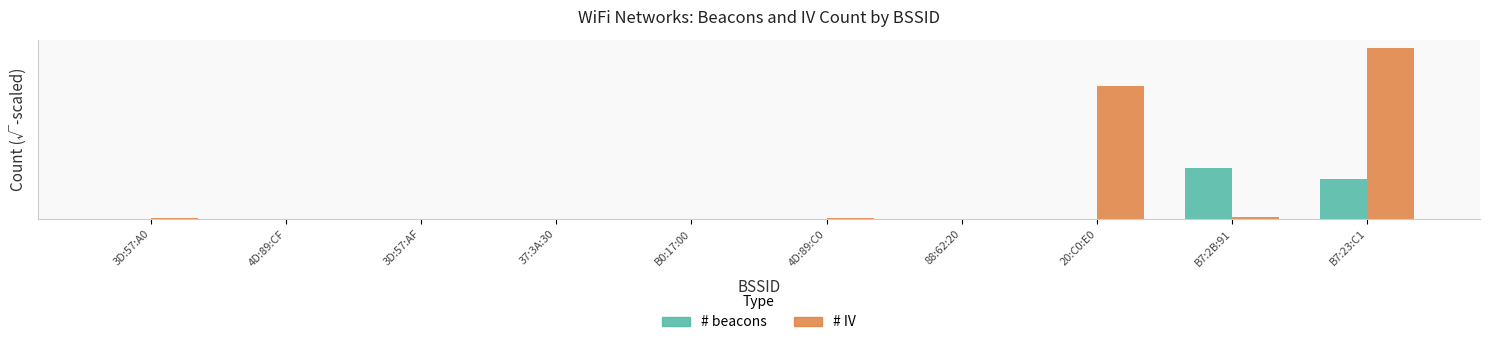

What are all the series names shown in the legend?

# beacons, # IV